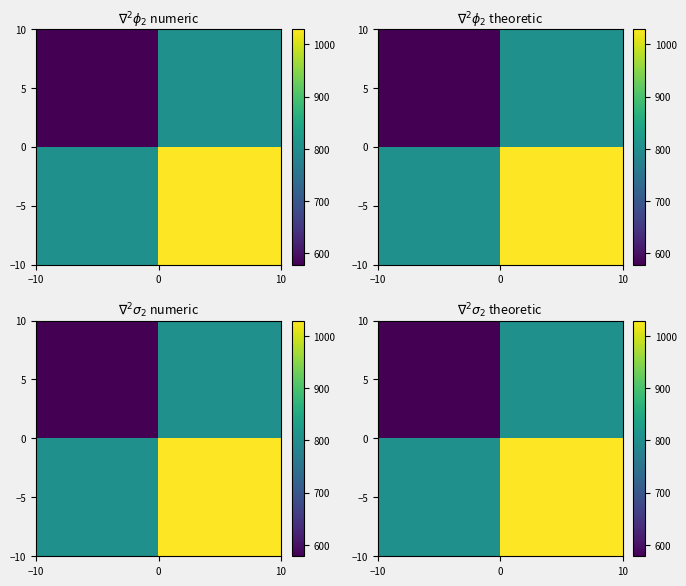

Reading right to left, list all the values displayed in this chart.

row_0: 0=804.0	−10=578.3
row_1: 0=1029.7	−10=804.0